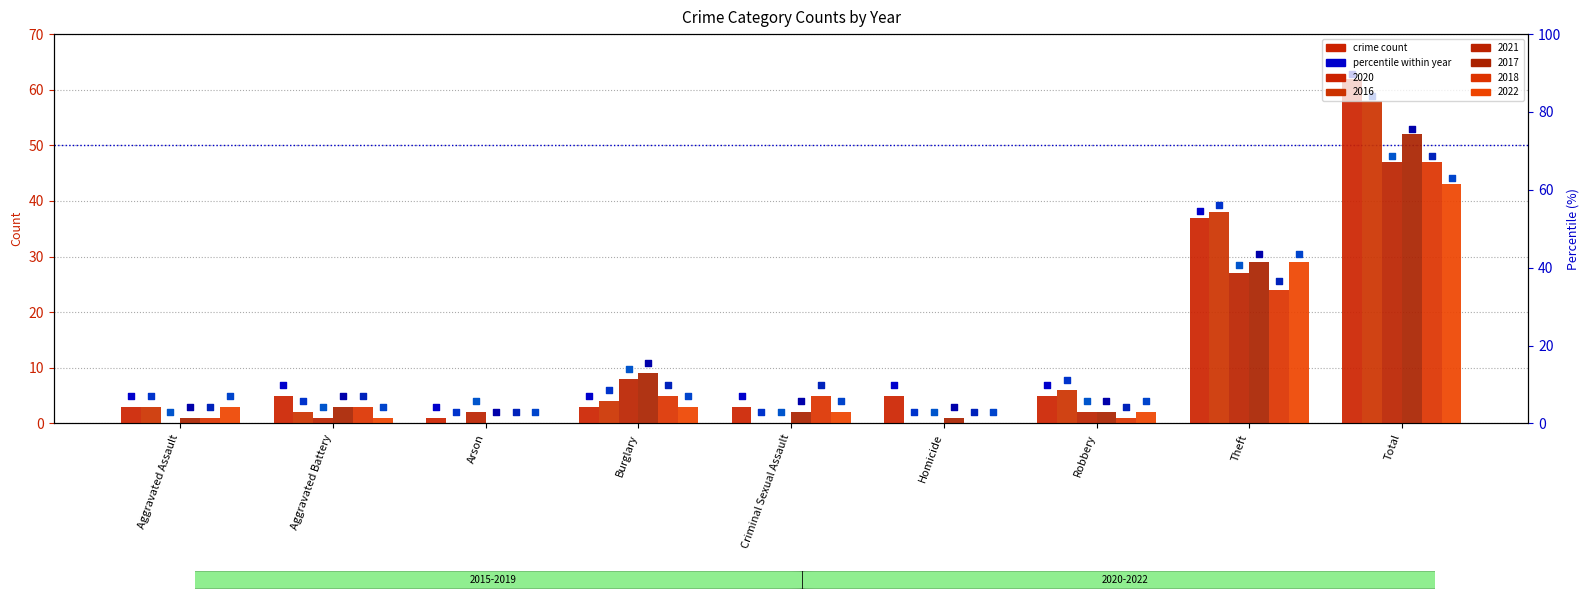

Which series has the widest spread of Y values?

2020